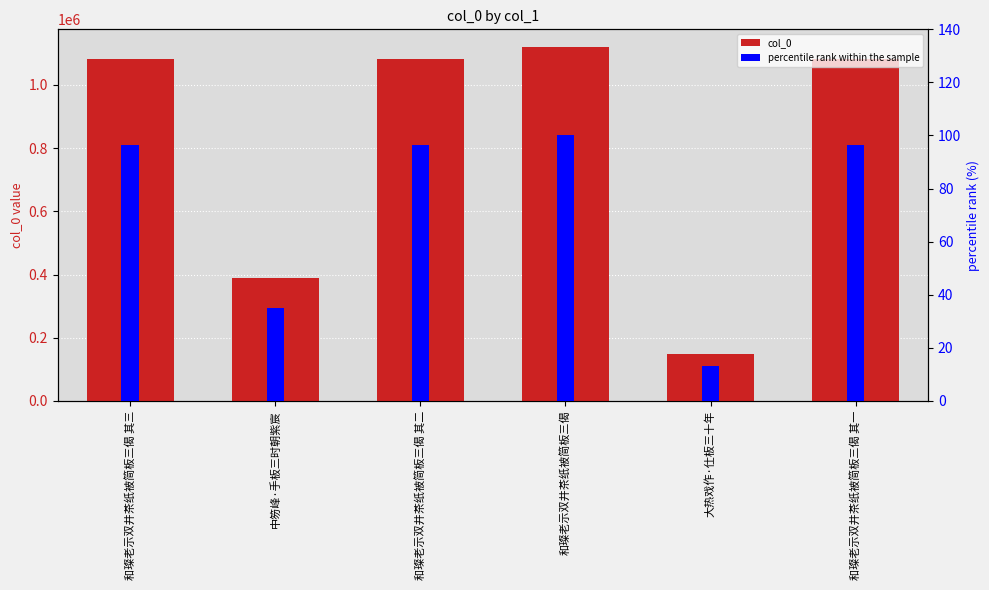

What is the spread (max minus min) of values at 中笏峰·手板三时朝紫宸?

389982.2